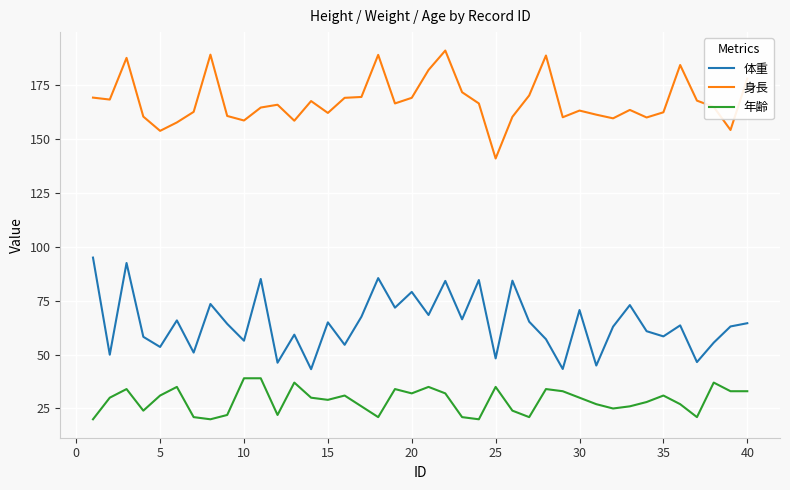

Rank the series by their average value, from highest to lowest.

身長, 体重, 年齢